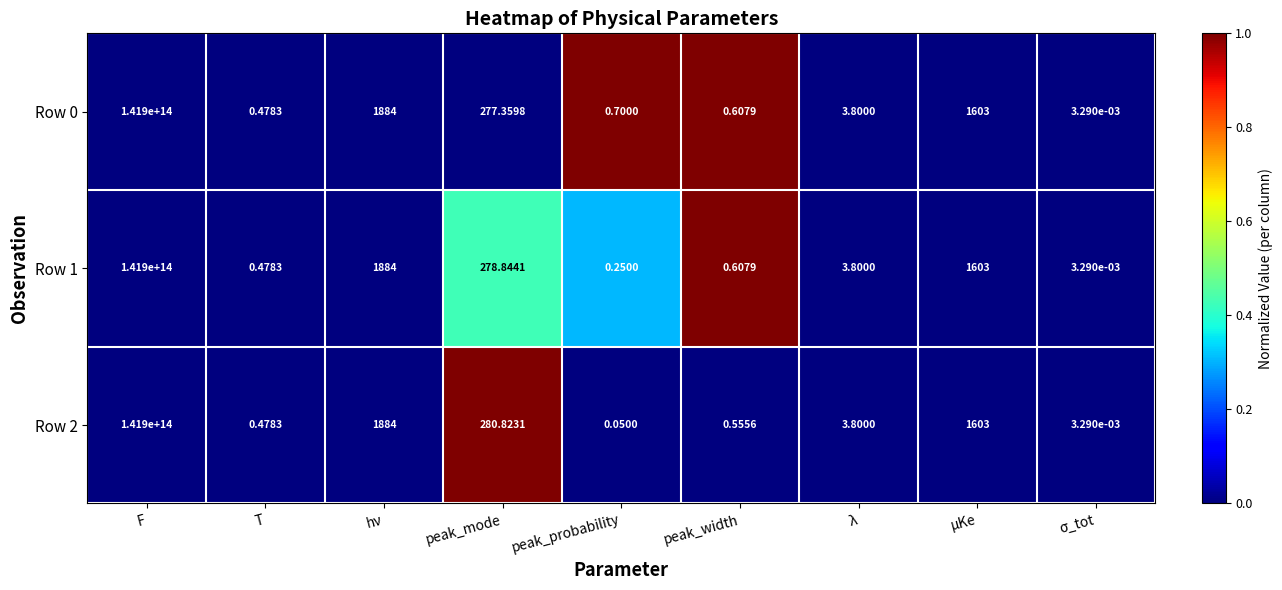

Is the value of Row 2 at μKe greater than the value of Row 1 at F?

No